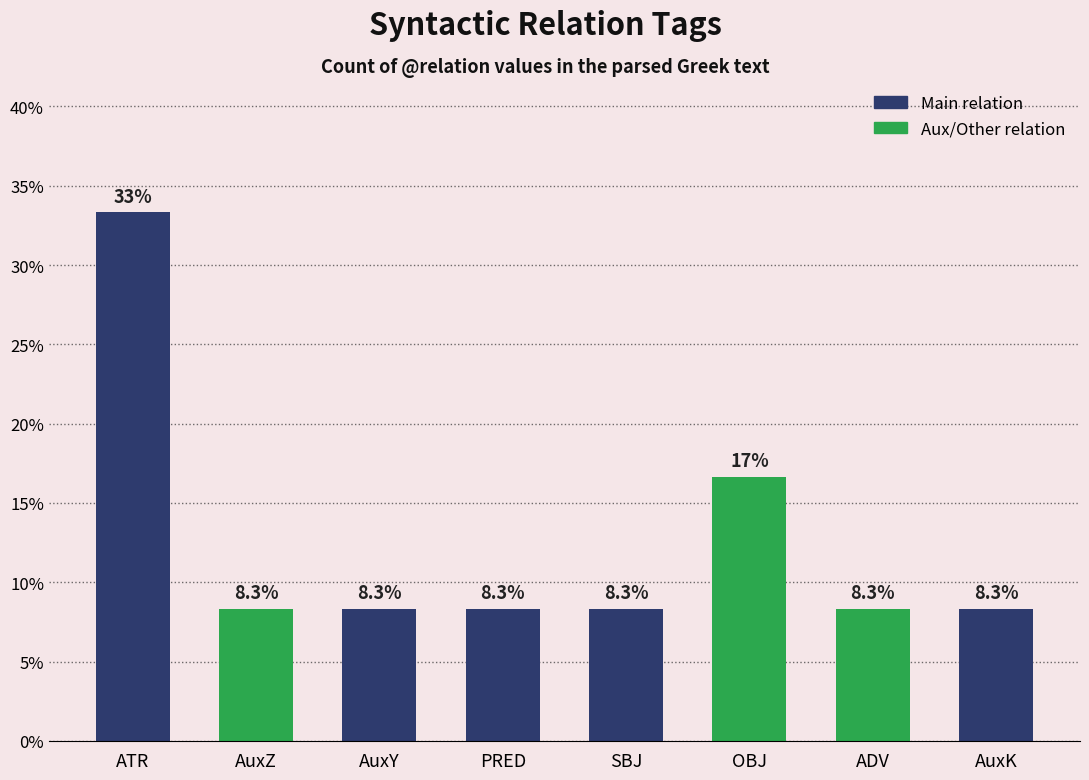

True or false: the data shows 8.3 at PRED.

True